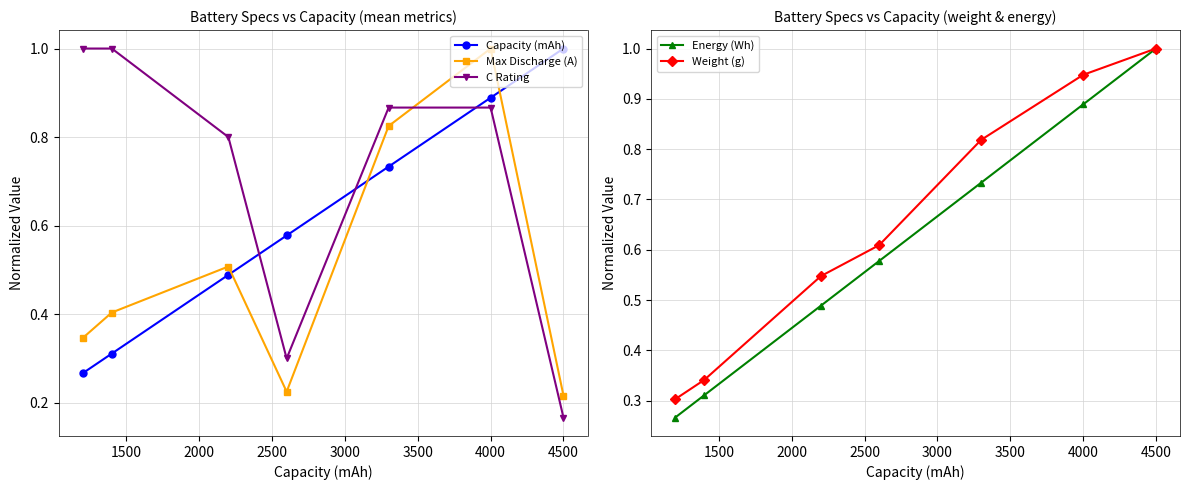

Which series has the largest range (max minus min)?

C Rating